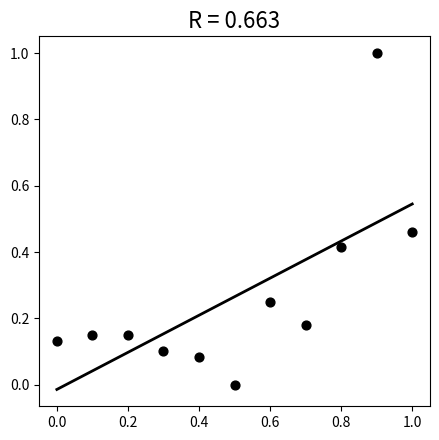

What is the range of X values (max minus min)?

1.0